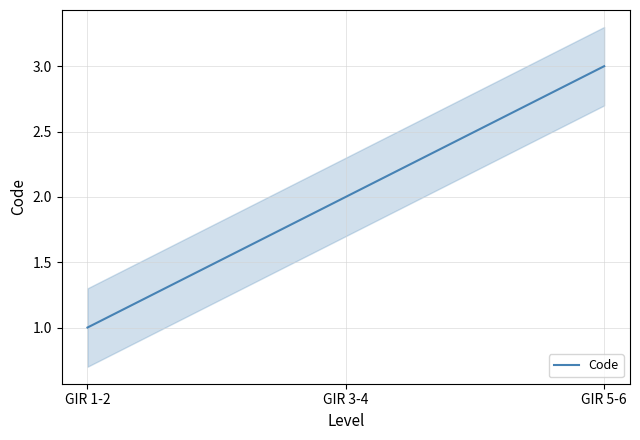

Where does the data first go above 2?

GIR 5-6